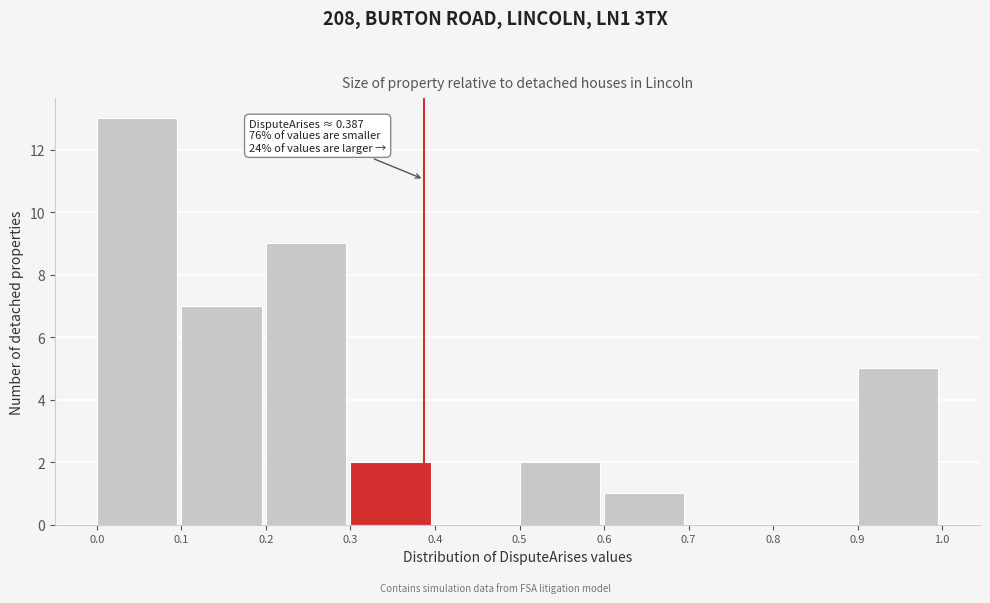

Over which range of the x-axis is the bar tallest?

0.0 to 0.1